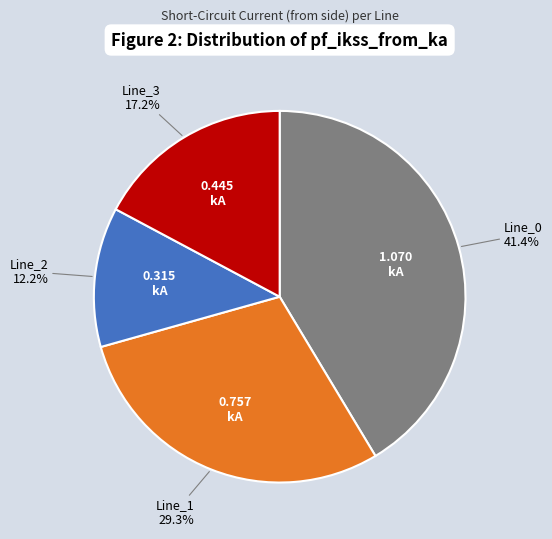

What percentage is the Line_0 slice, to the nearest percent?

41%